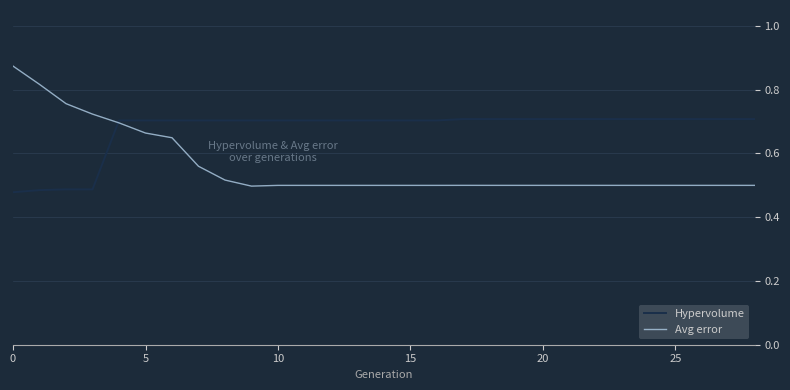

Which series has the largest range (max minus min)?

Avg error